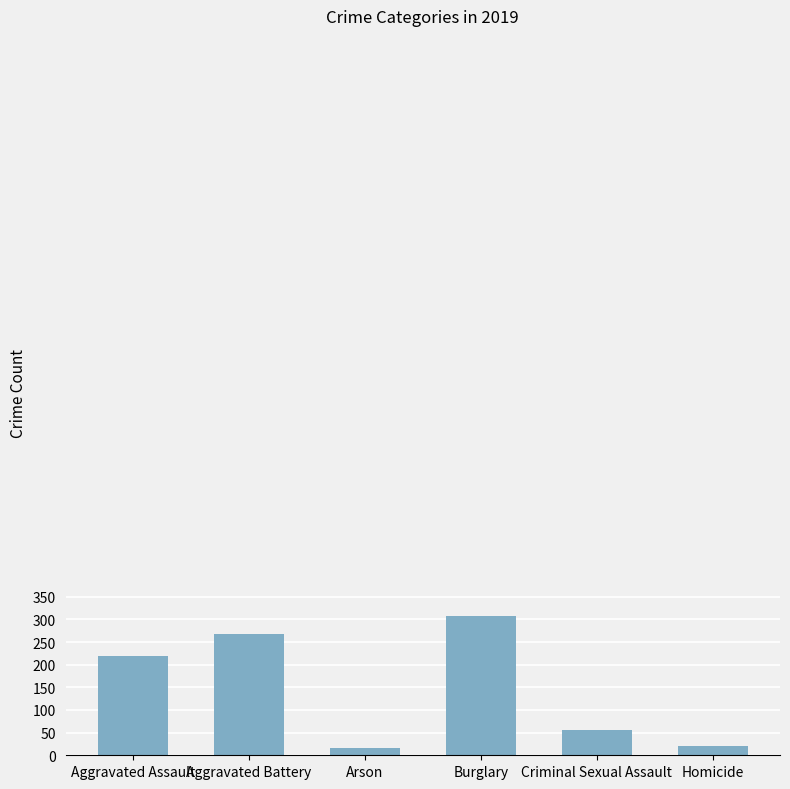

How many bars are there in total?

6